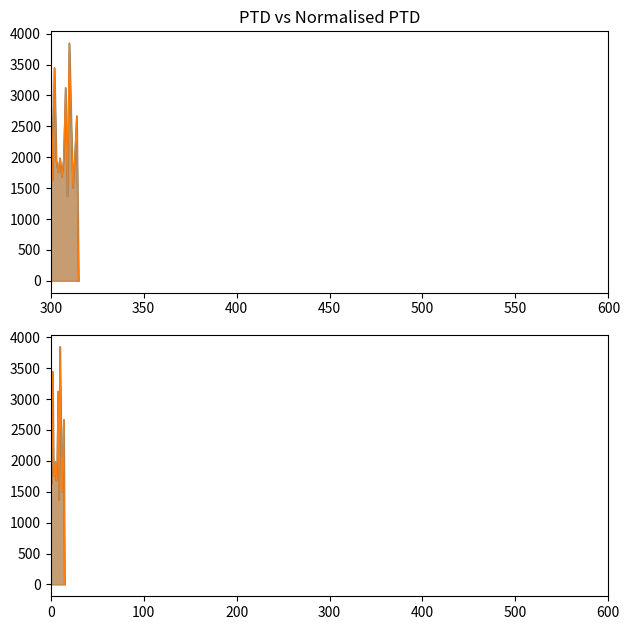

What is the difference between the maximum and minimum values in the PTD series?

3845.1